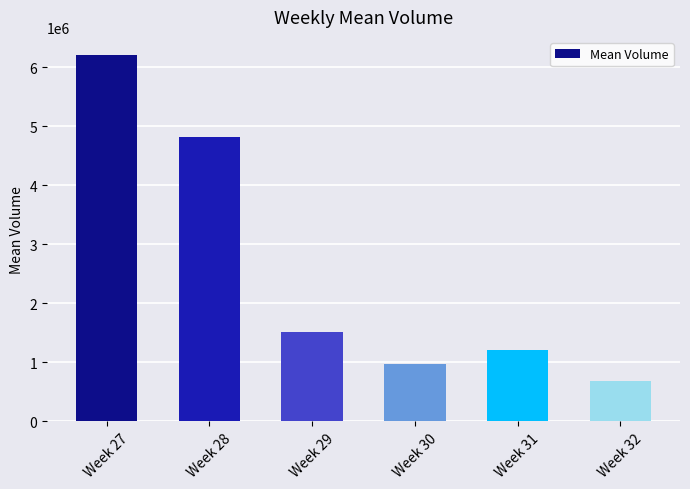

What is the difference between the maximum and minimum values?

5532160